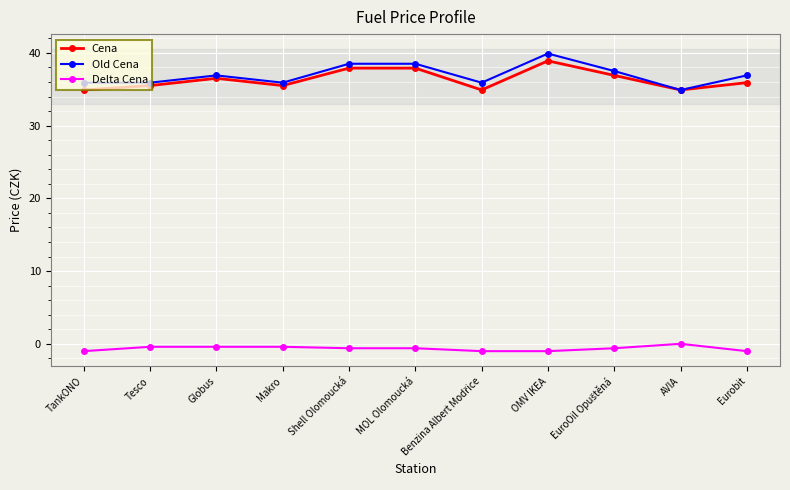

What is the label of the 4th point from the right?

OMV IKEA